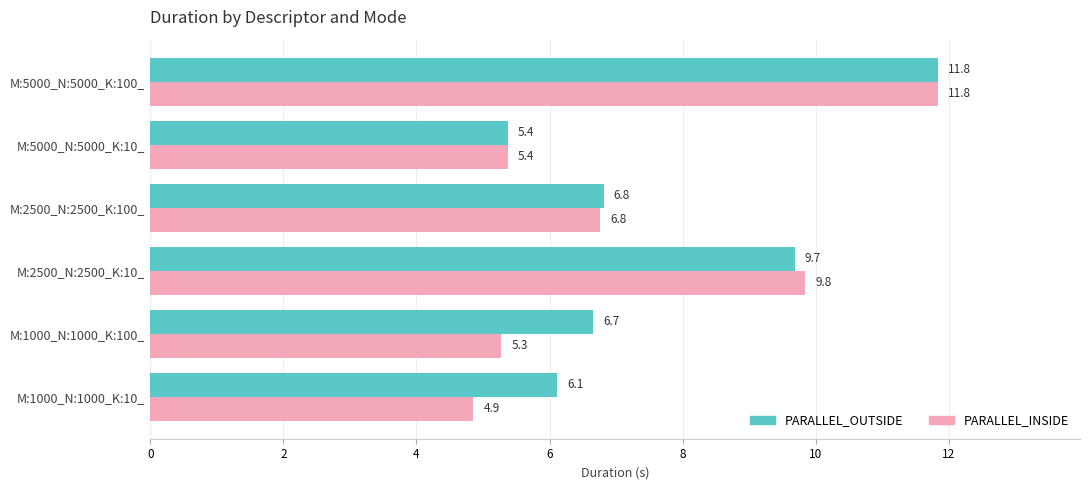

Where is PARALLEL_INSIDE nearest to the value 8?

M:2500_N:2500_K:100_